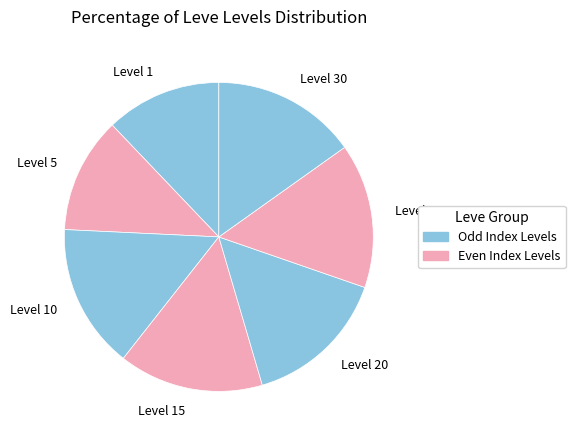

True or false: Level 5 accounts for 5% of the total.

False